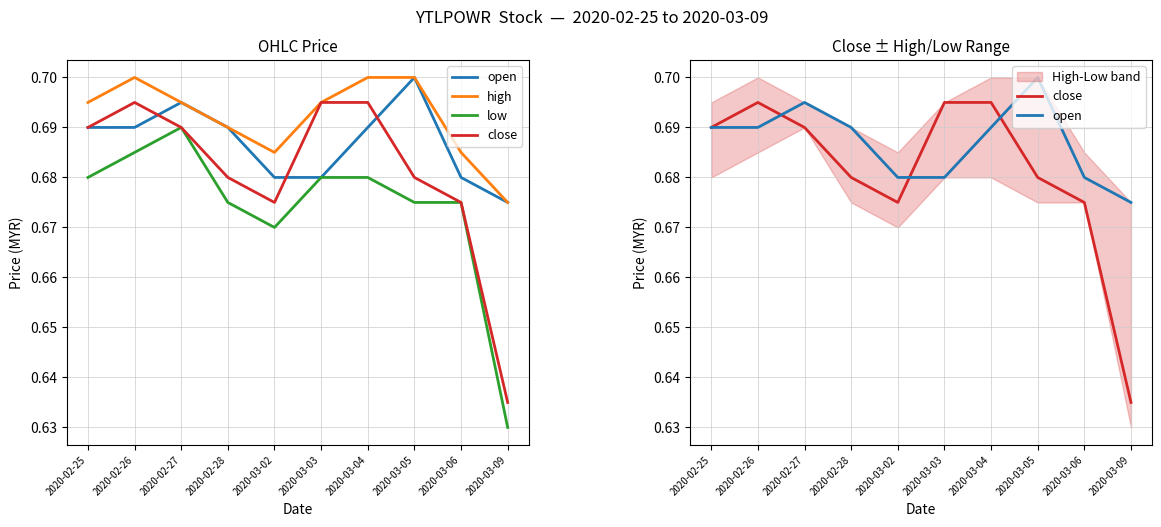

True or false: close and low intersect in this chart.

False